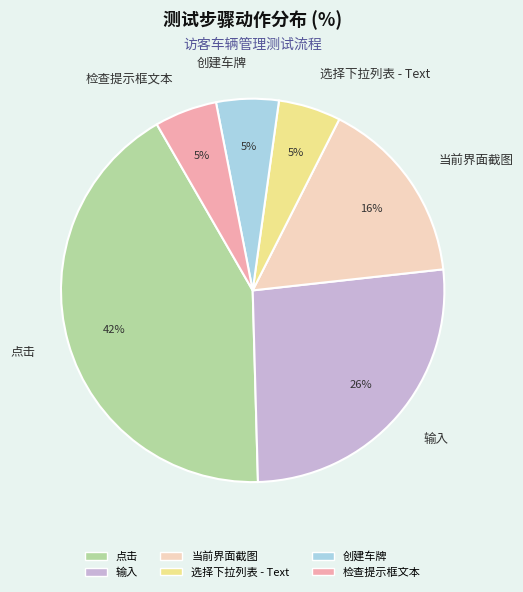

To the nearest percent, what is the difference between the largest and smallest slice percentages?

37%